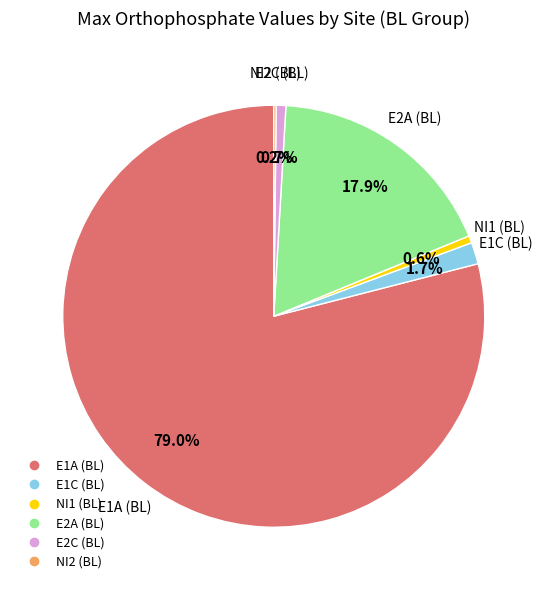

What percentage do E1C (BL) and E2C (BL) together represent?

2.4%